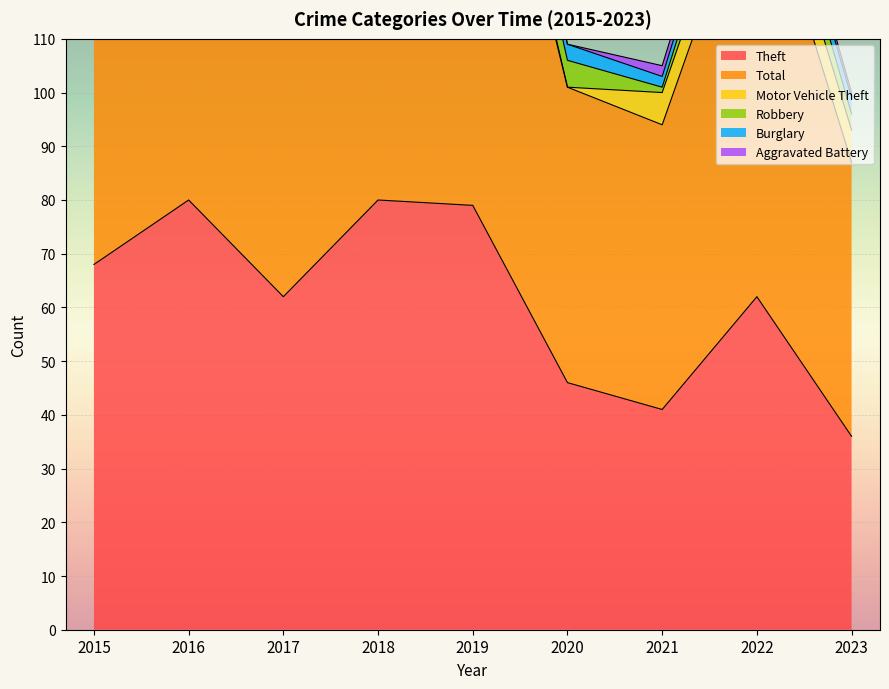

How many values in the Burglary series are below 3?

4